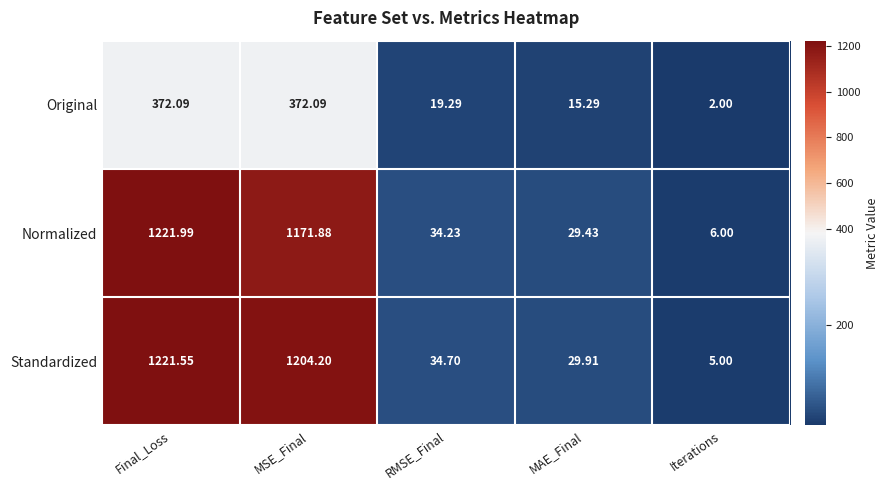

What is the total value across all series at Final_Loss?

2815.6